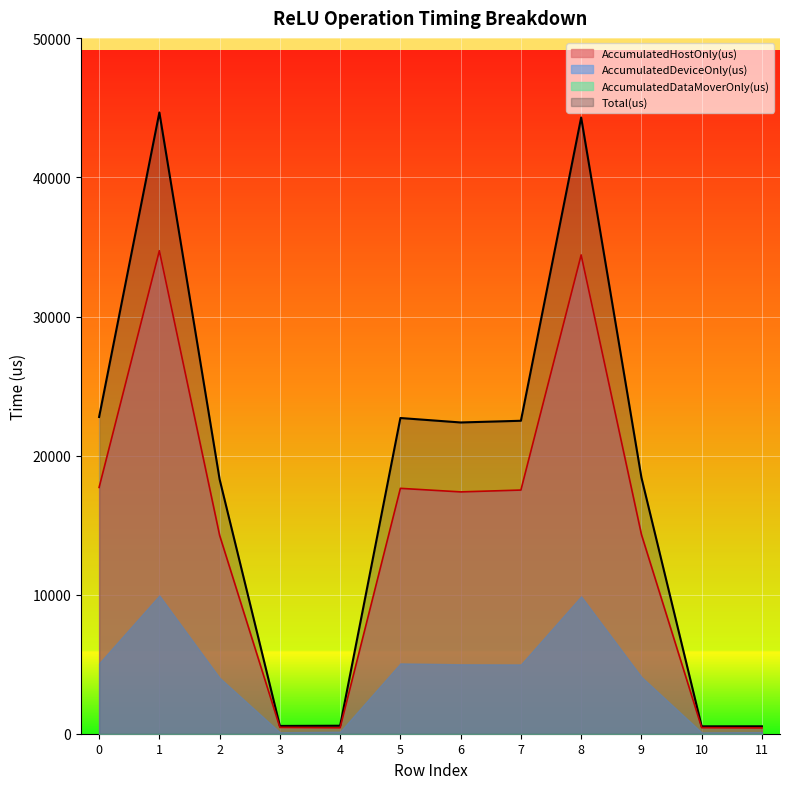

True or false: AccumulatedHostOnly(us) has more than 2 interior local peaks.

True